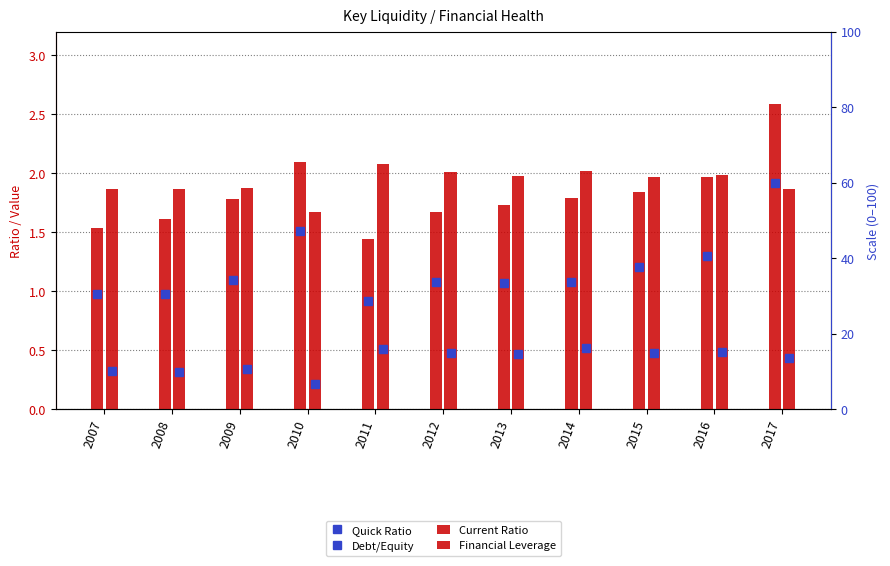

What is the sum of all Debt/Equity values?

4.6